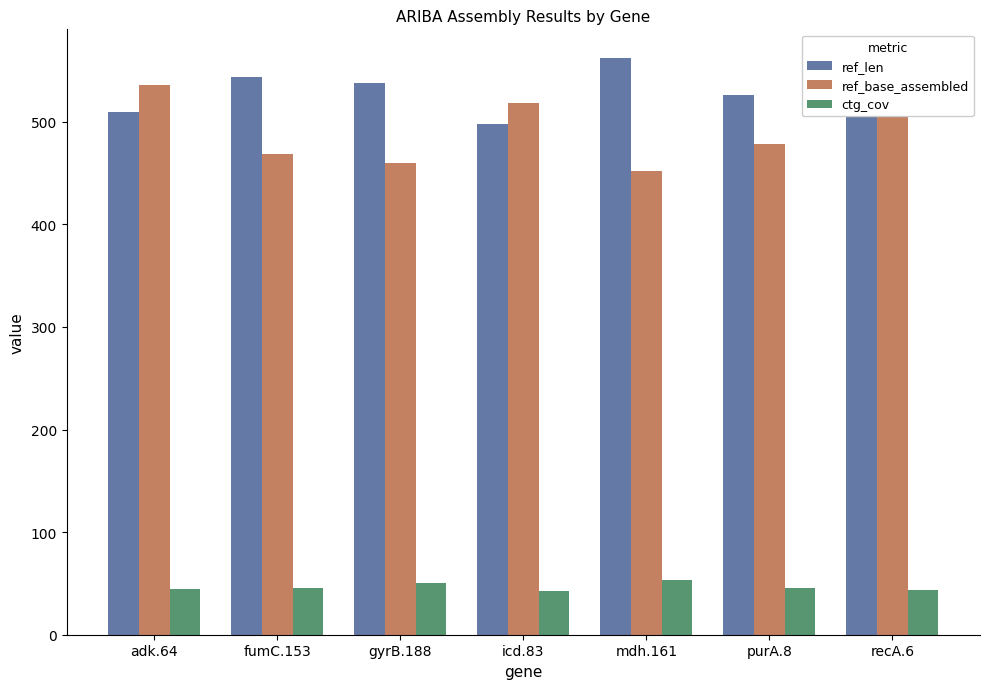

Rank the series at gyrB.188 from lowest to highest value.

ctg_cov, ref_base_assembled, ref_len